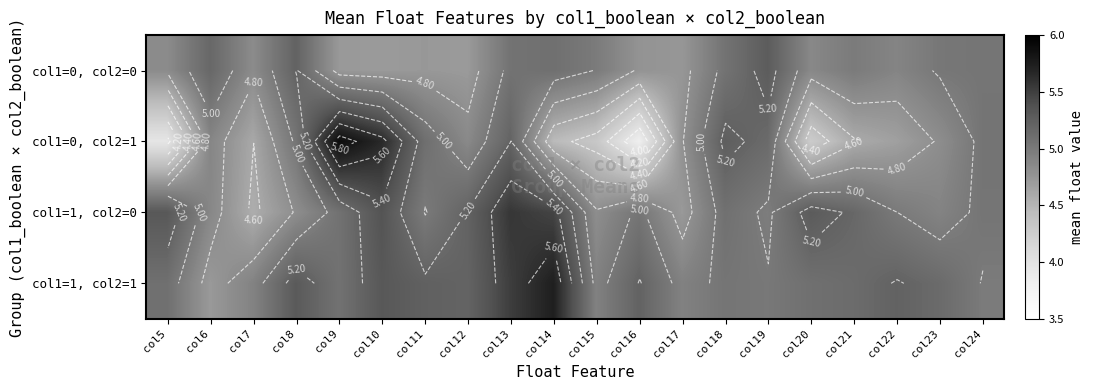

At which category is the sum across all series the highest?

col13